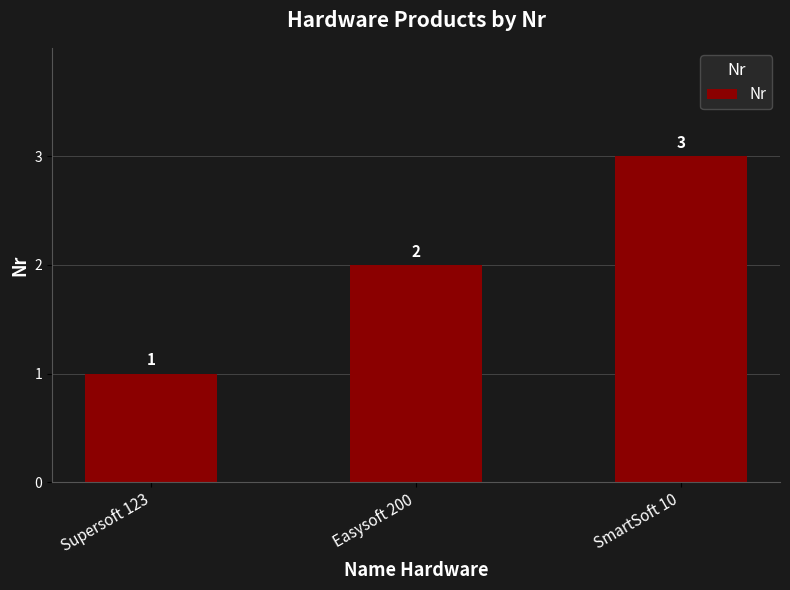

What position from the left is Easysoft 200?

2